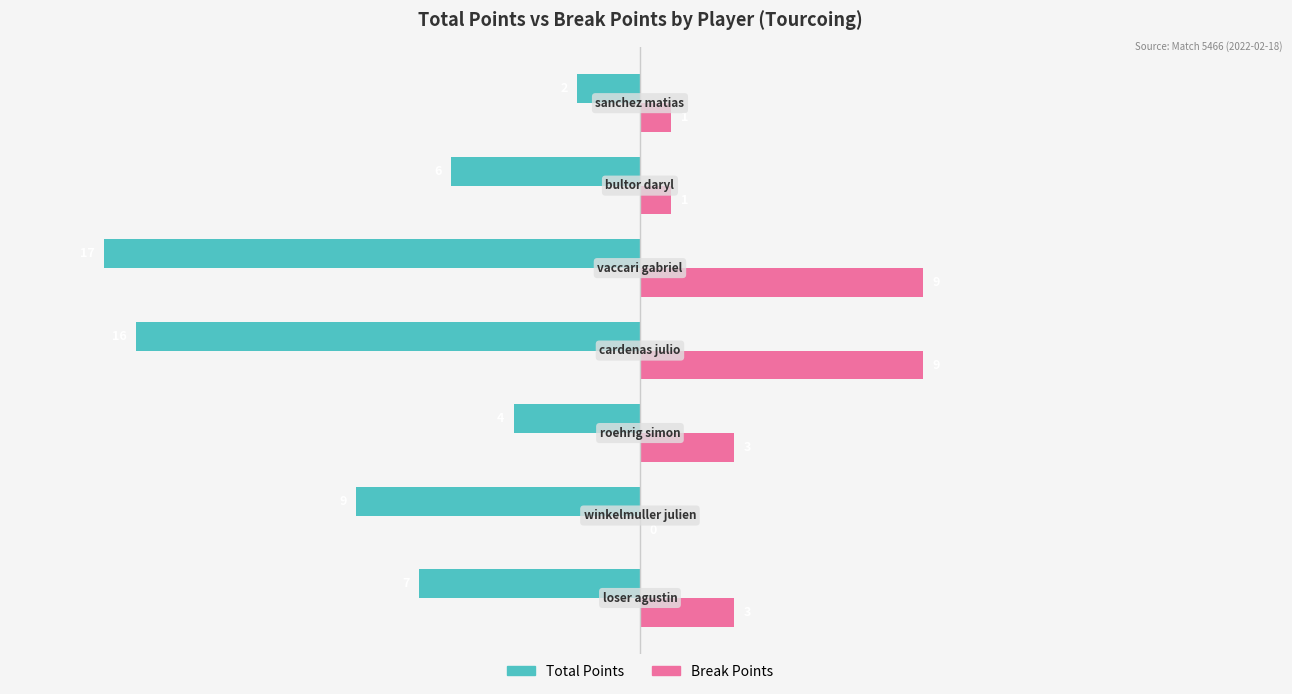

Which series has the largest total across all categories?

Break Points